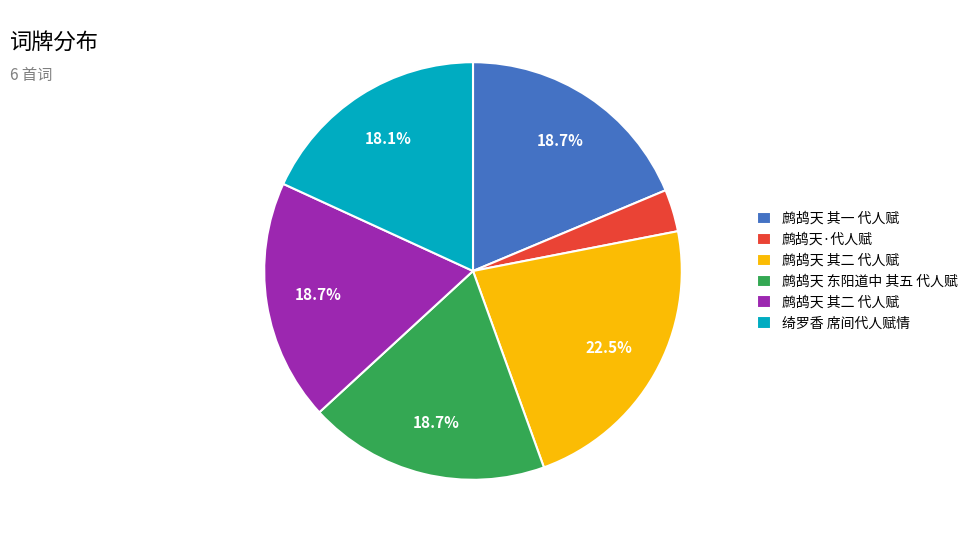

Does any single category account for the majority?

No